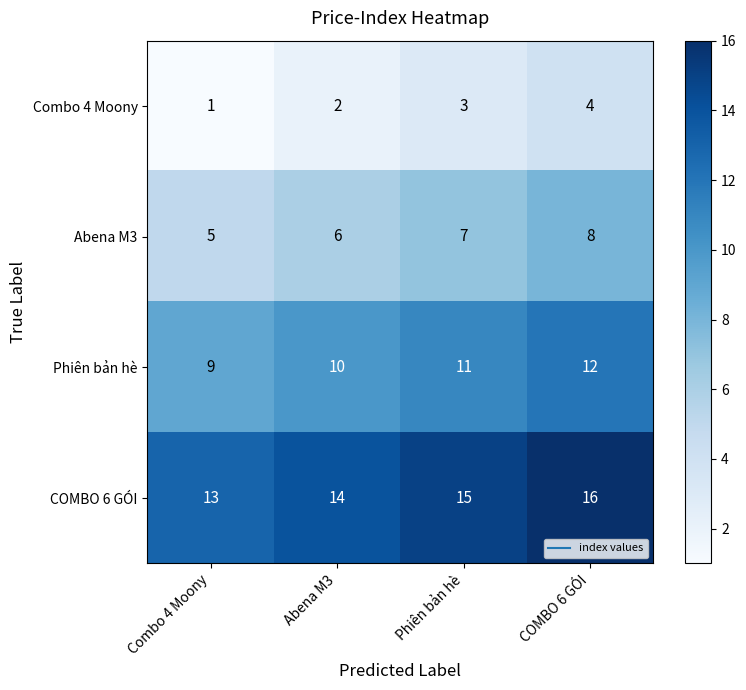

Rank the categories by Phiên bản hè value from lowest to highest.

Combo 4 Moony, Abena M3, Phiên bản hè, COMBO 6 GÓI